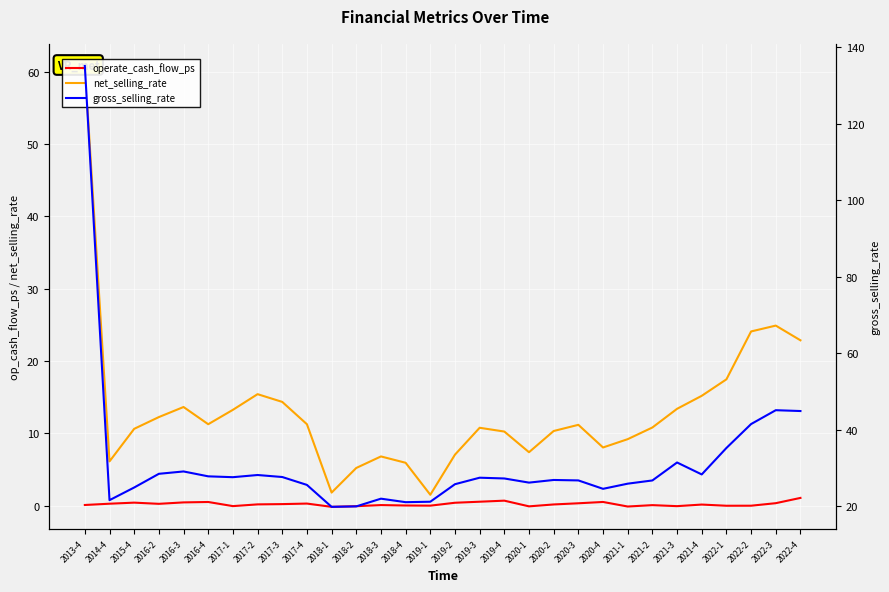

True or false: gross_selling_rate has more than 1 points higher than both neighbors.

True